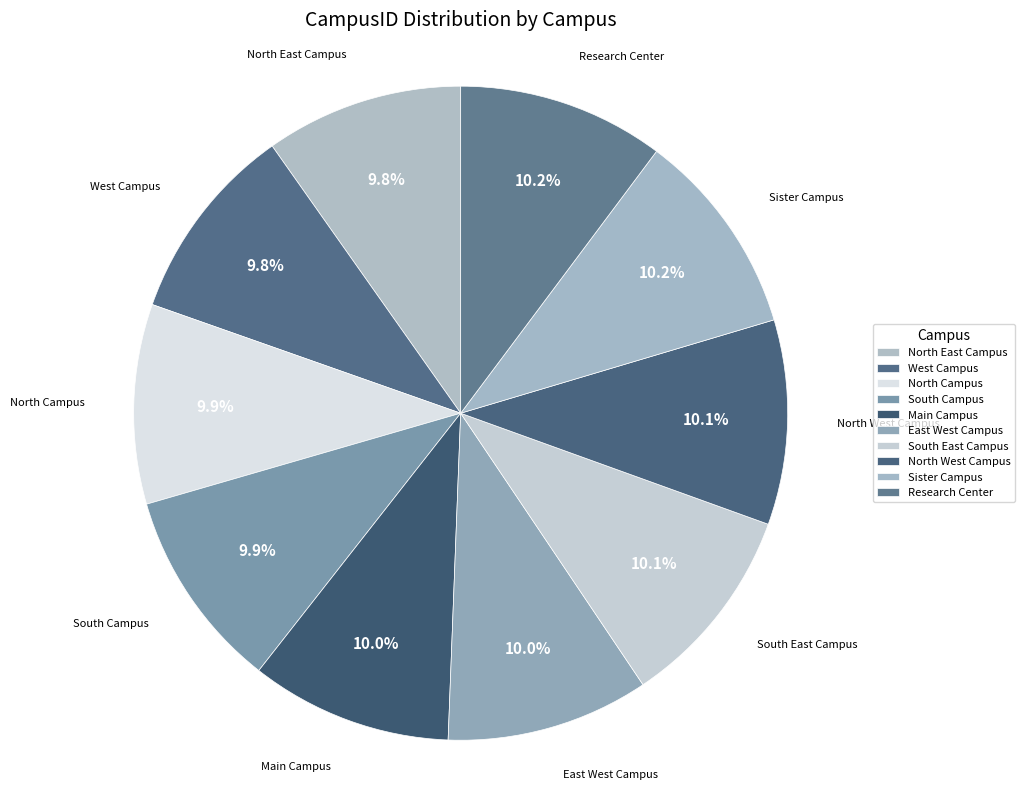

To the nearest percent, what is the combined percentage of South Campus and North West Campus?

20%